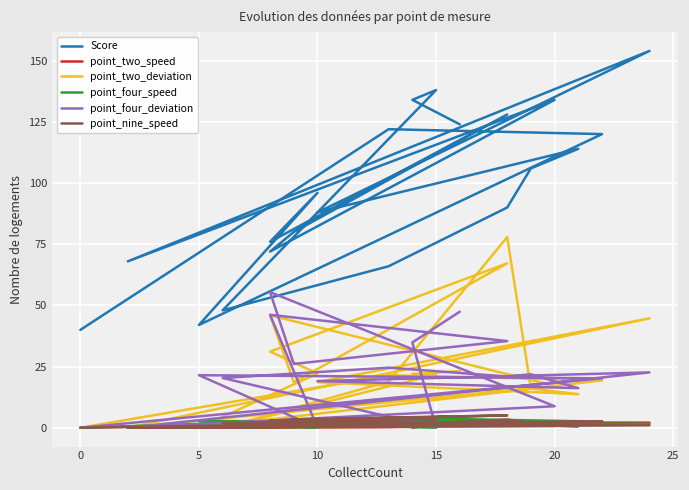

What is the label of the 21st point from the left?

20